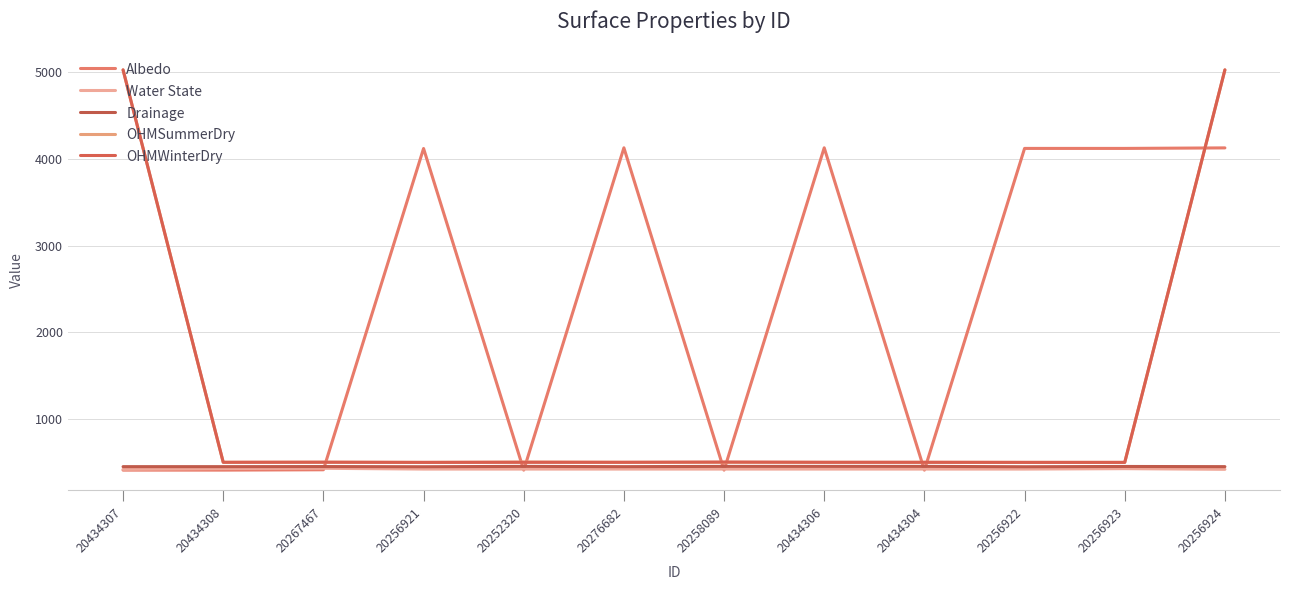

Read the OHMWinterDry value at 20256921, to the nearest 10.

500